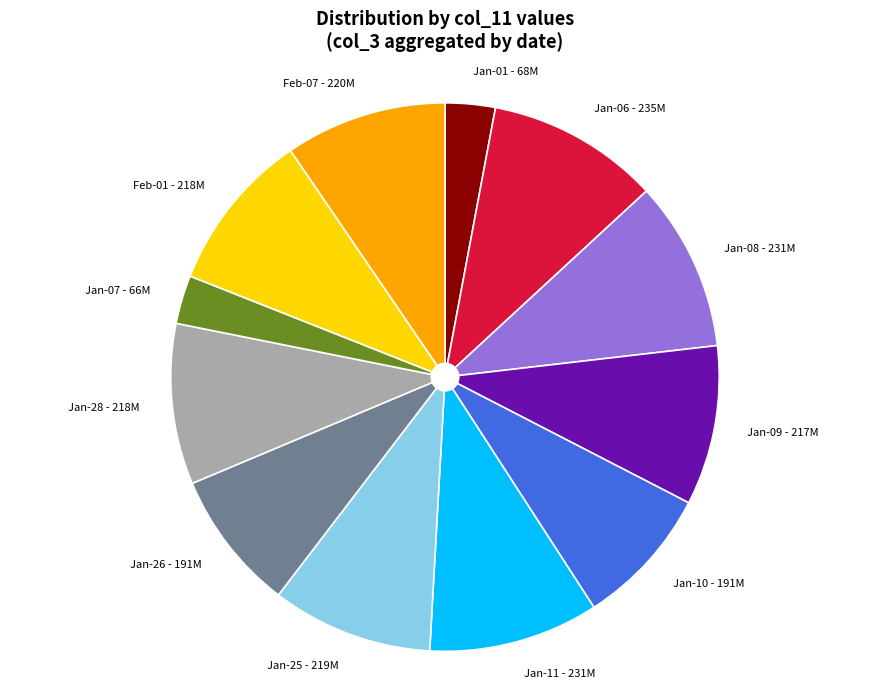

Is it true that Jan-06 - 235M is 10% of the pie?

True